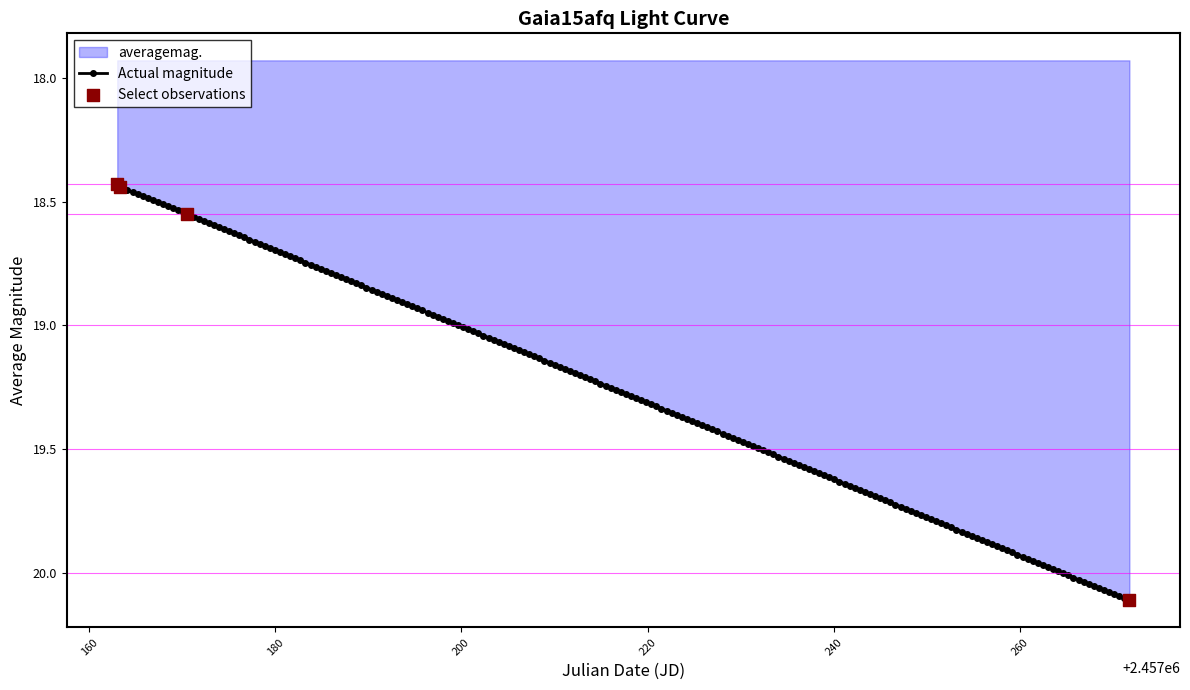

Approximately how many times larger is the value at 2015-09-06 compared to 2015-05-20?

1.1